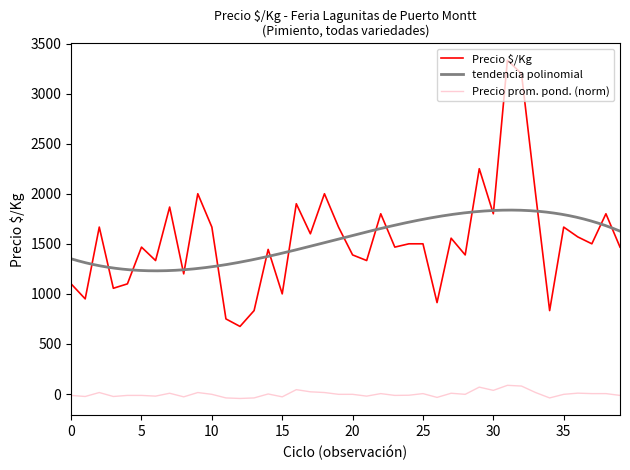

The Precio promedio ponderado series shows -1.5 at 2022-08-25. True or false?

False